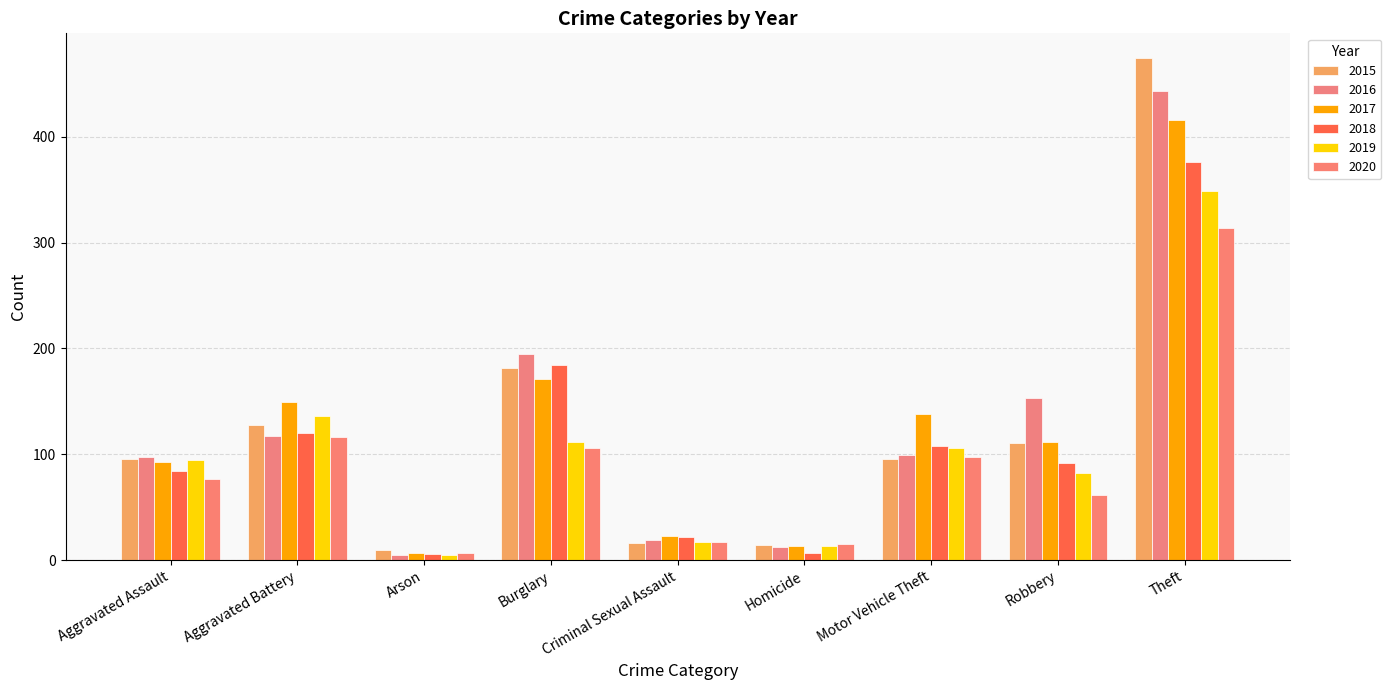

What is the difference between the highest and lowest values at Burglary?

89